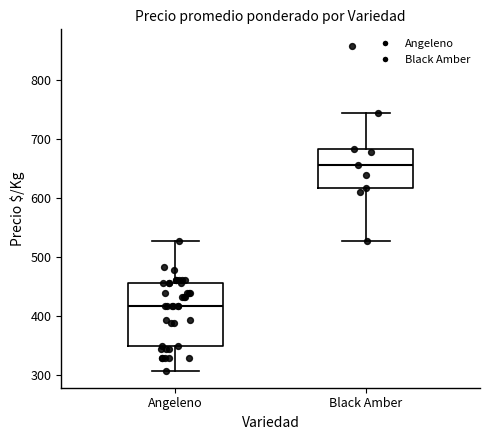

Which box has the highest median line?

Black Amber